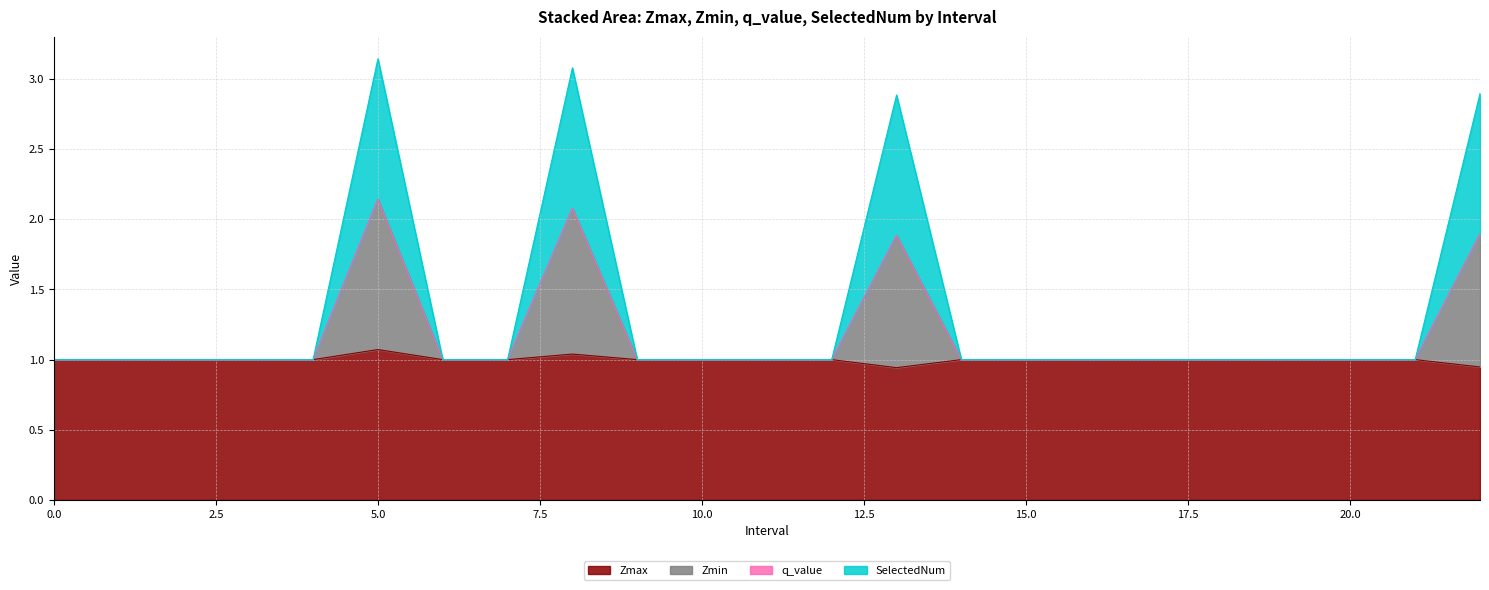

True or false: Zmax and SelectedNum intersect in this chart.

False